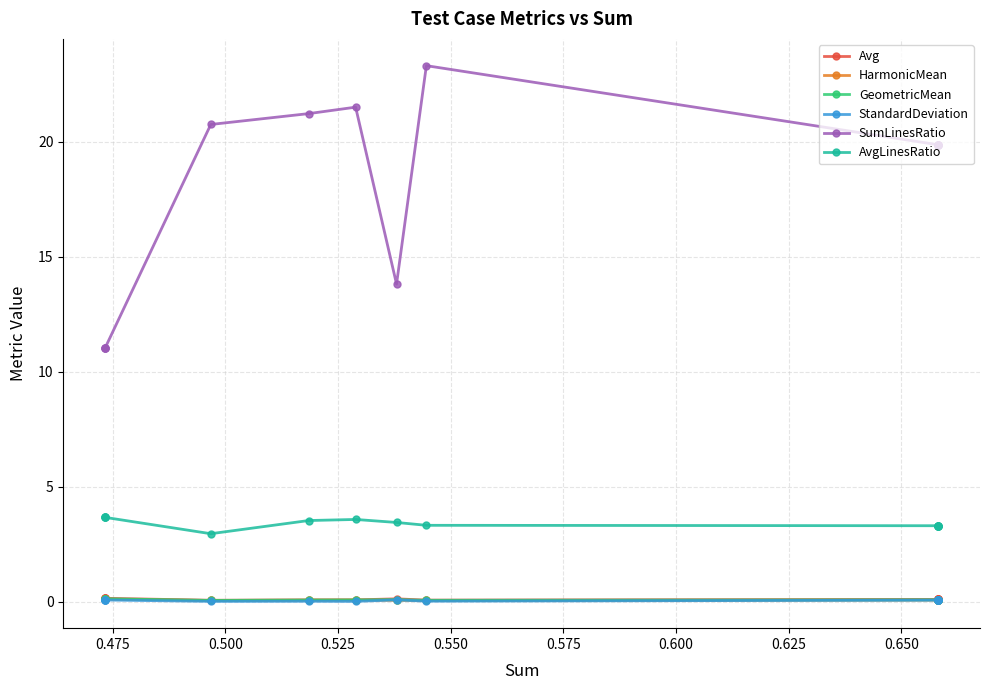

Which series has the largest total across all categories?

SumLinesRatio